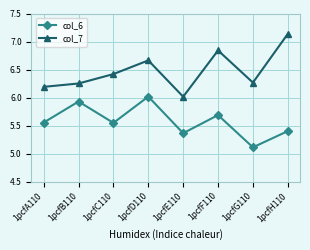

True or false: col_6 has a value of 5.4 at 1pcfH110.

True